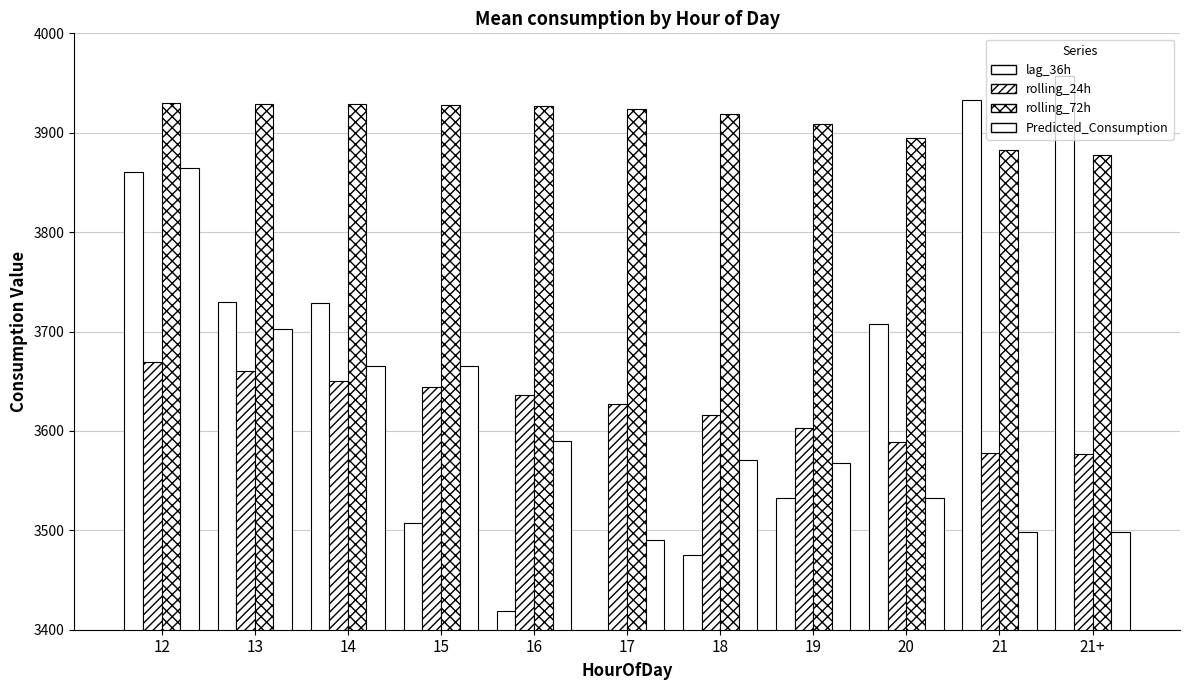

What is the sum of the rolling_24h values at 16 and 18?

7251.6